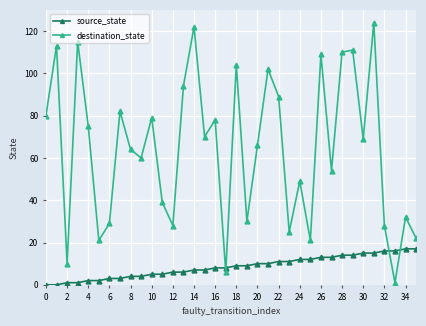

Which series has the largest total across all categories?

destination_state